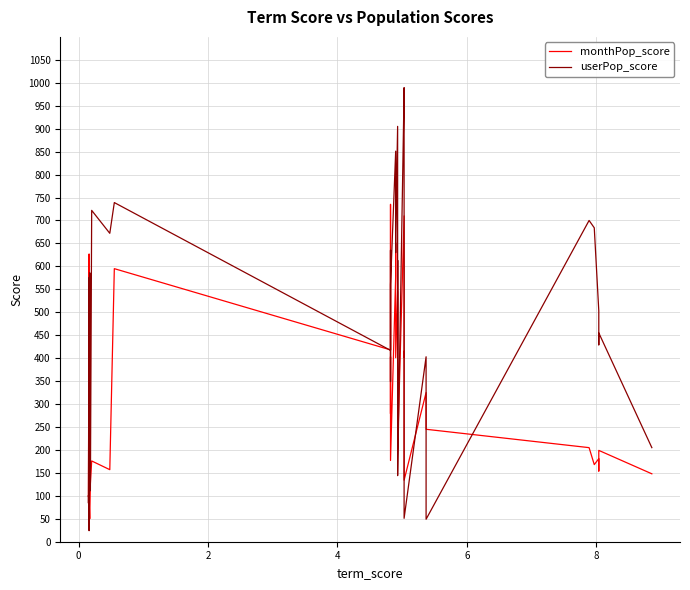

At how many categories does at least one series exceed 374?

28